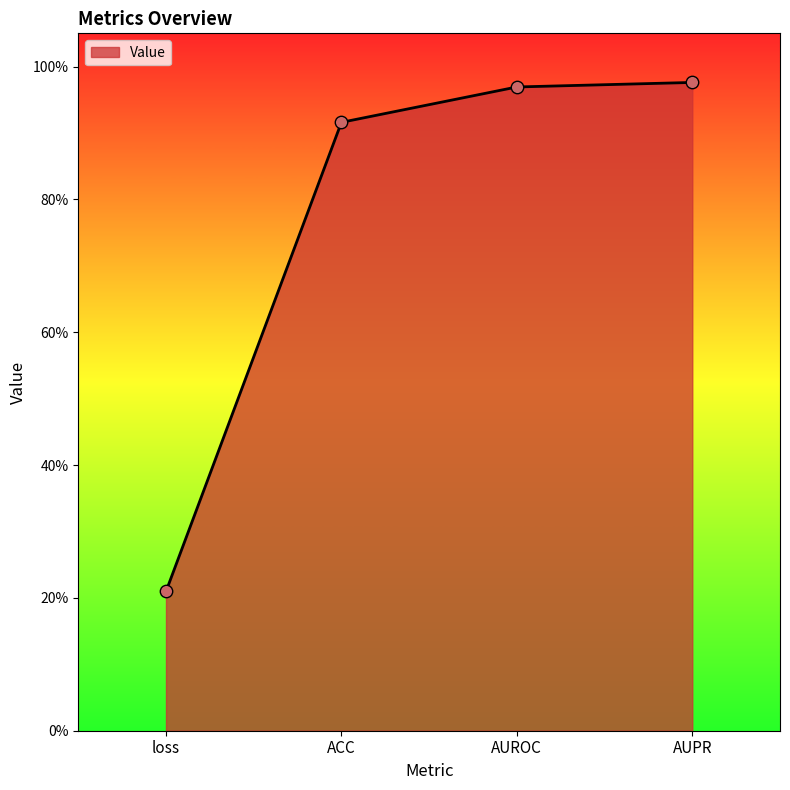

What is the change in value from loss to AUPR?

+0.8